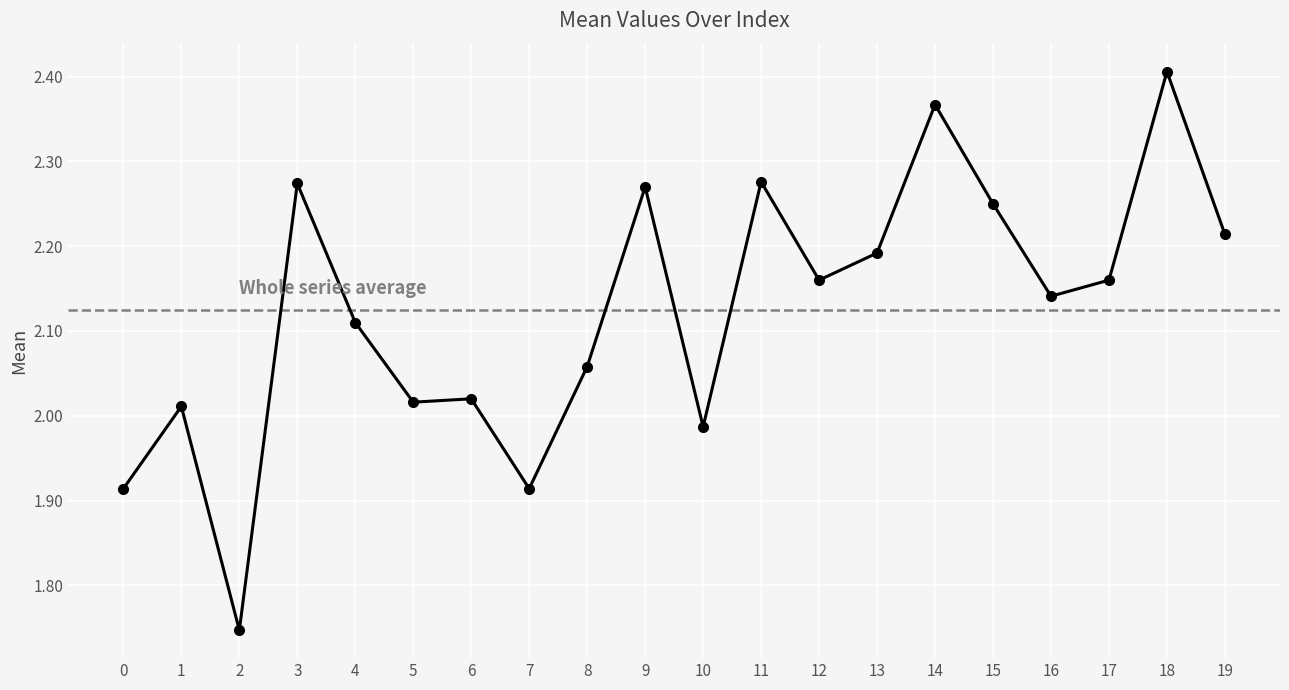

True or false: there are more than 0 points higher than both neighbors.

True